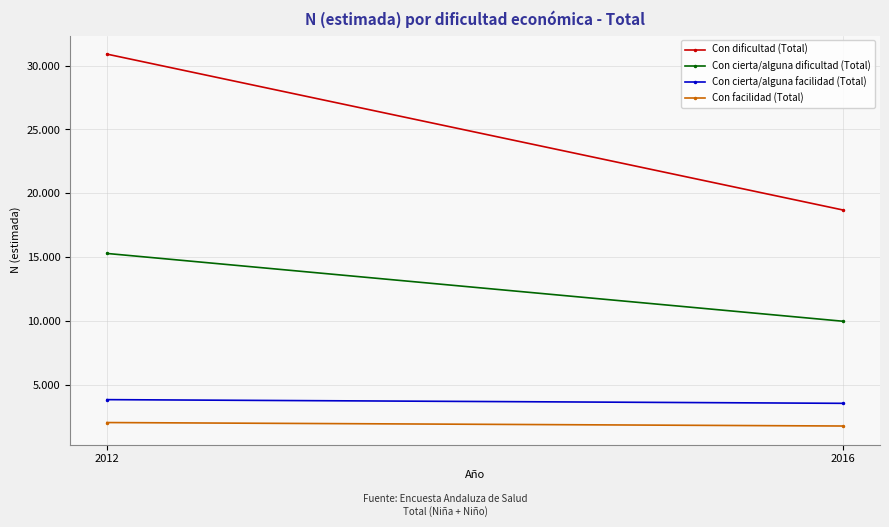

Reading left to right, what are all the values shown in this chart?

Con dificultad (Total): 2012=30903	2016=18689
Con cierta/alguna dificultad (Total): 2012=15290	2016=9978
Con cierta/alguna facilidad (Total): 2012=3840	2016=3551
Con facilidad (Total): 2012=2046	2016=1774